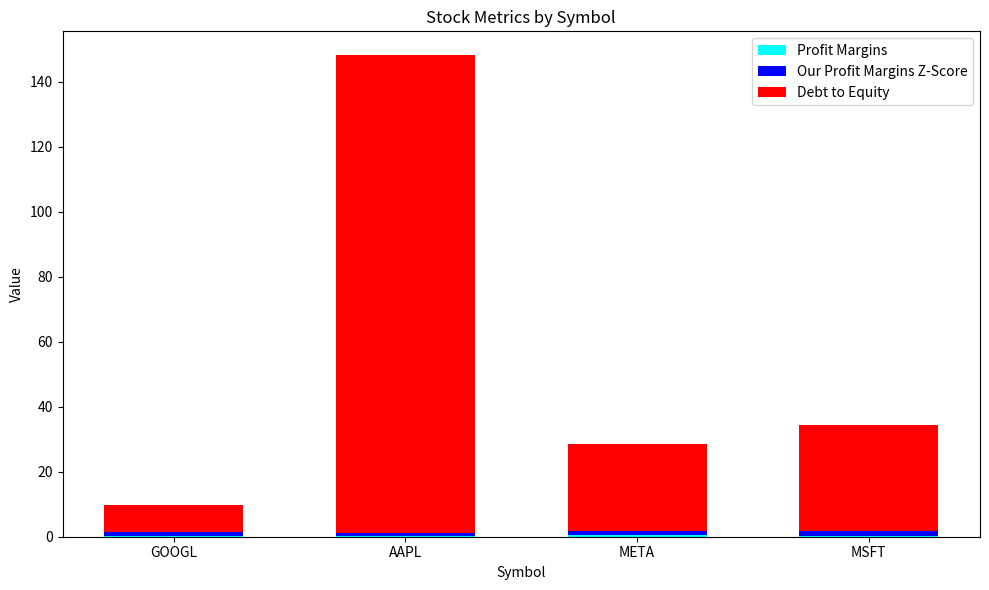

At which category is the sum across all series the highest?

AAPL